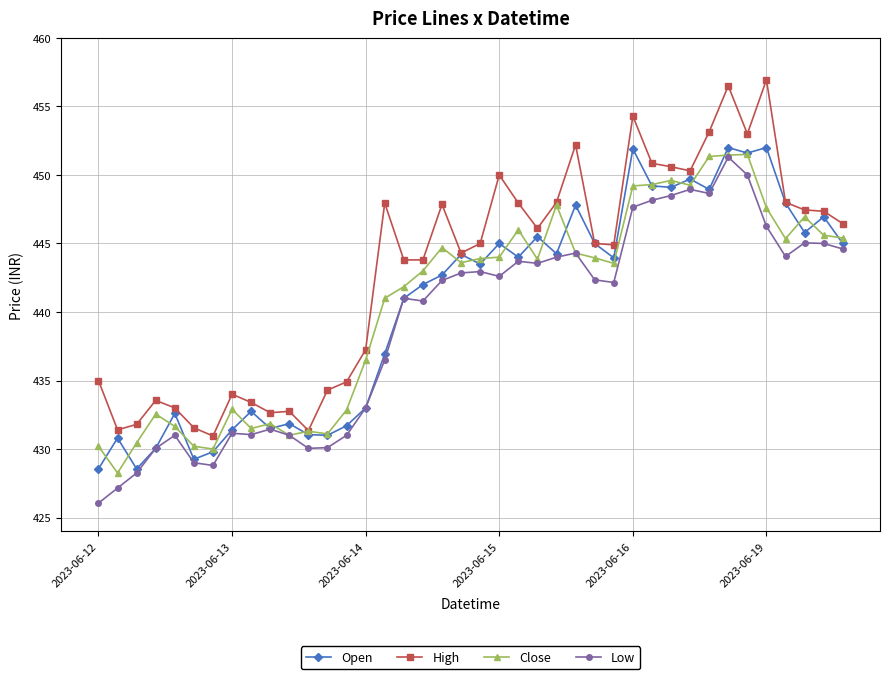

Does the chart display data point markers on the line(s)?

Yes